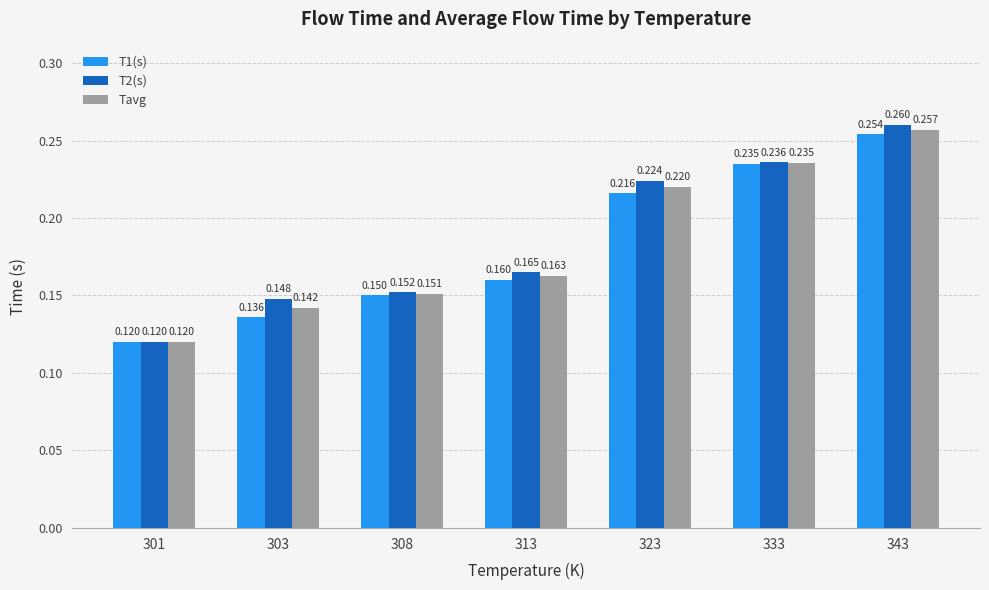

Is the value of Tavg at 313 greater than the value of T2(s) at 333?

No